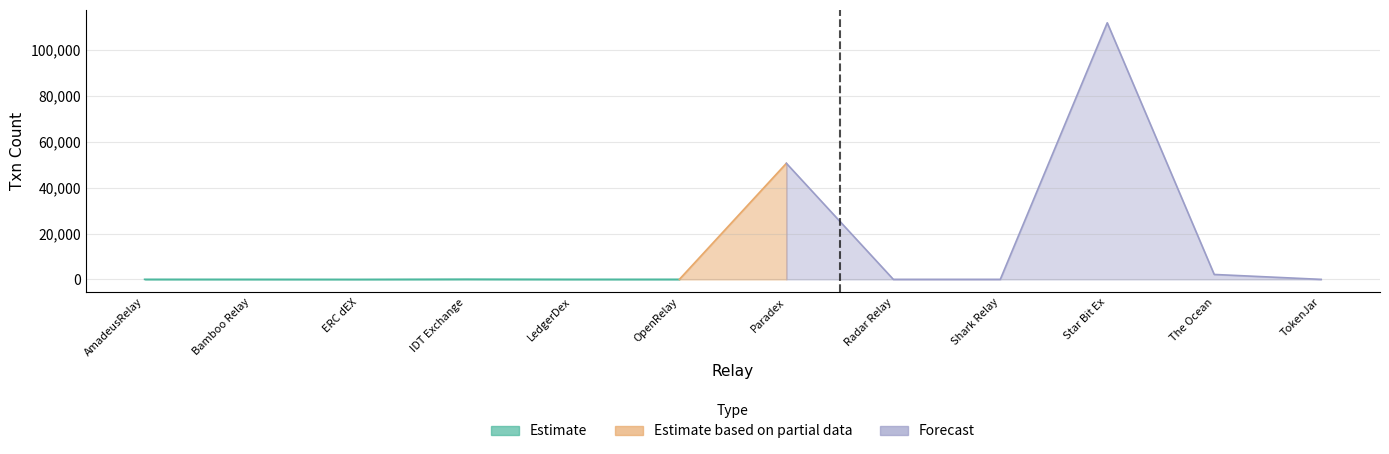

Read the value at Bamboo Relay, to the nearest 10.

20